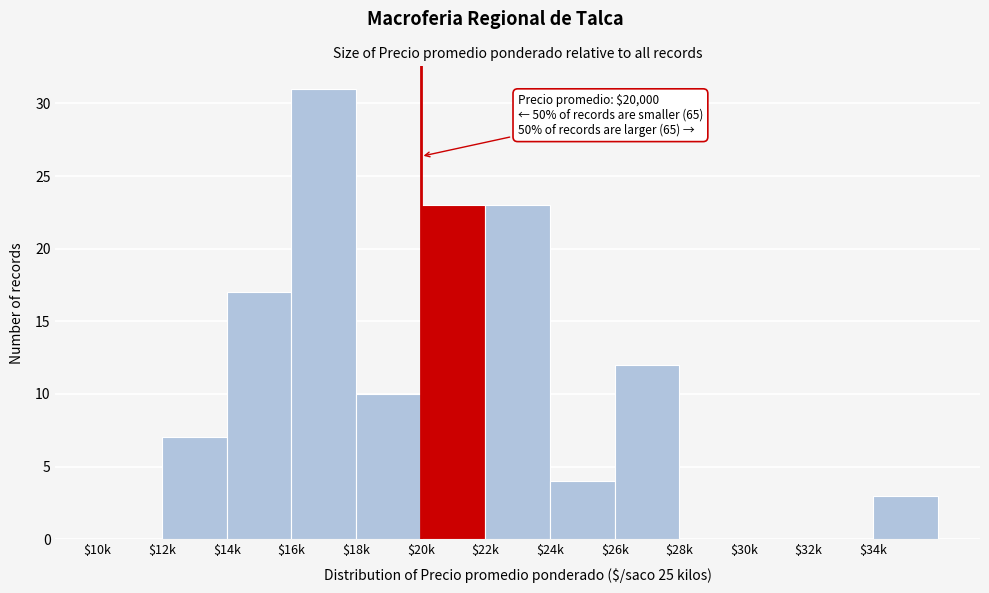

What is the sum of all values?

130